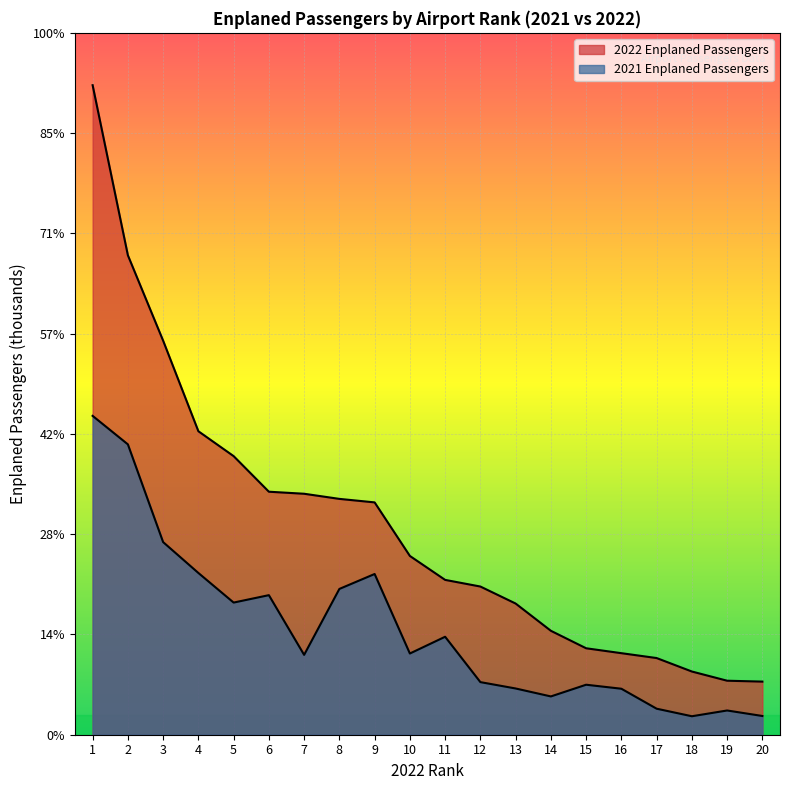

Which series changed the most between 1 and 9?

2022 Enplaned Passengers